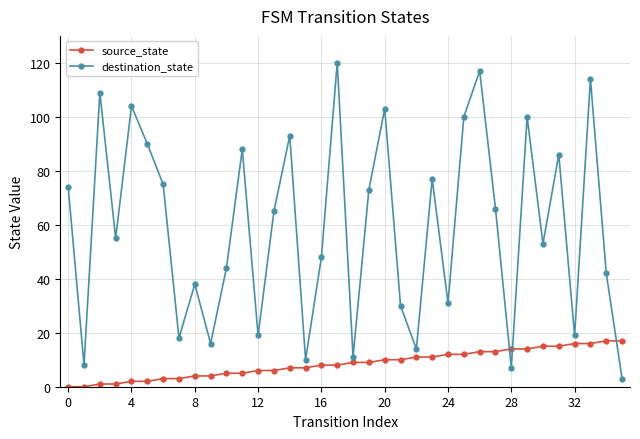

What are all the series names shown in the legend?

source_state, destination_state